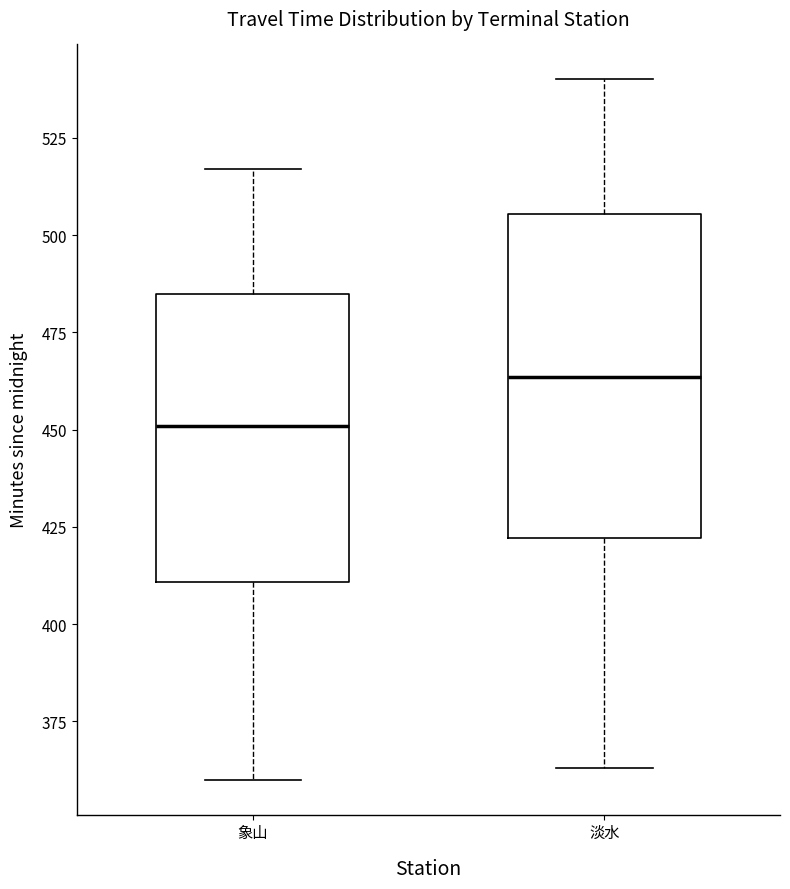

Which box is the tallest, from its lower edge to its upper edge?

淡水